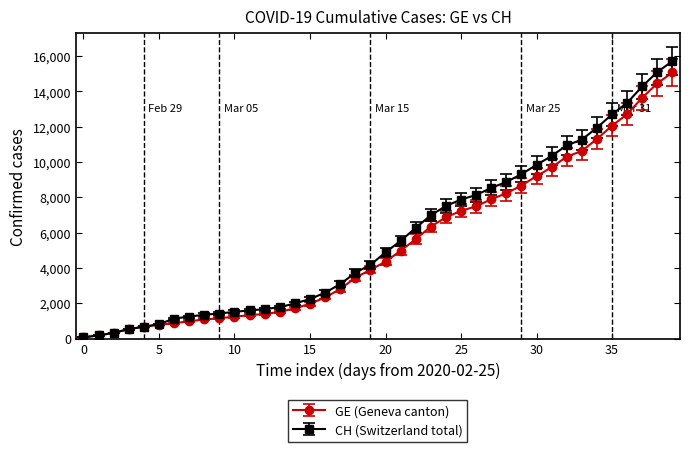

What is the maximum value for CH (Switzerland total)?

15719